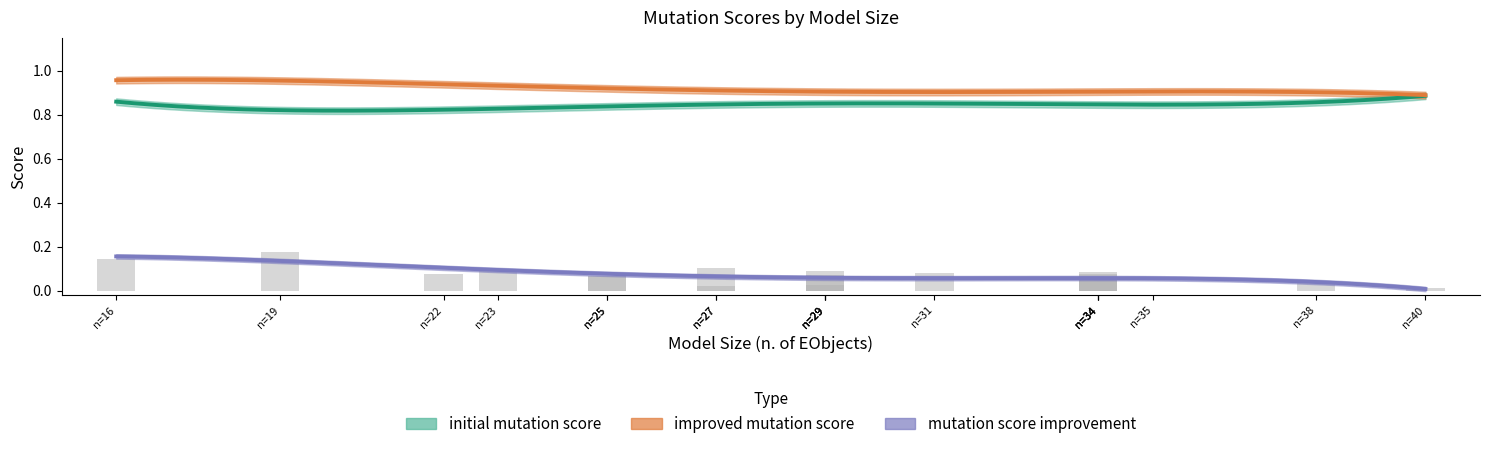

Is the value of improved mutation score at P4 greater than the value of mutation score improvement at P14?

Yes